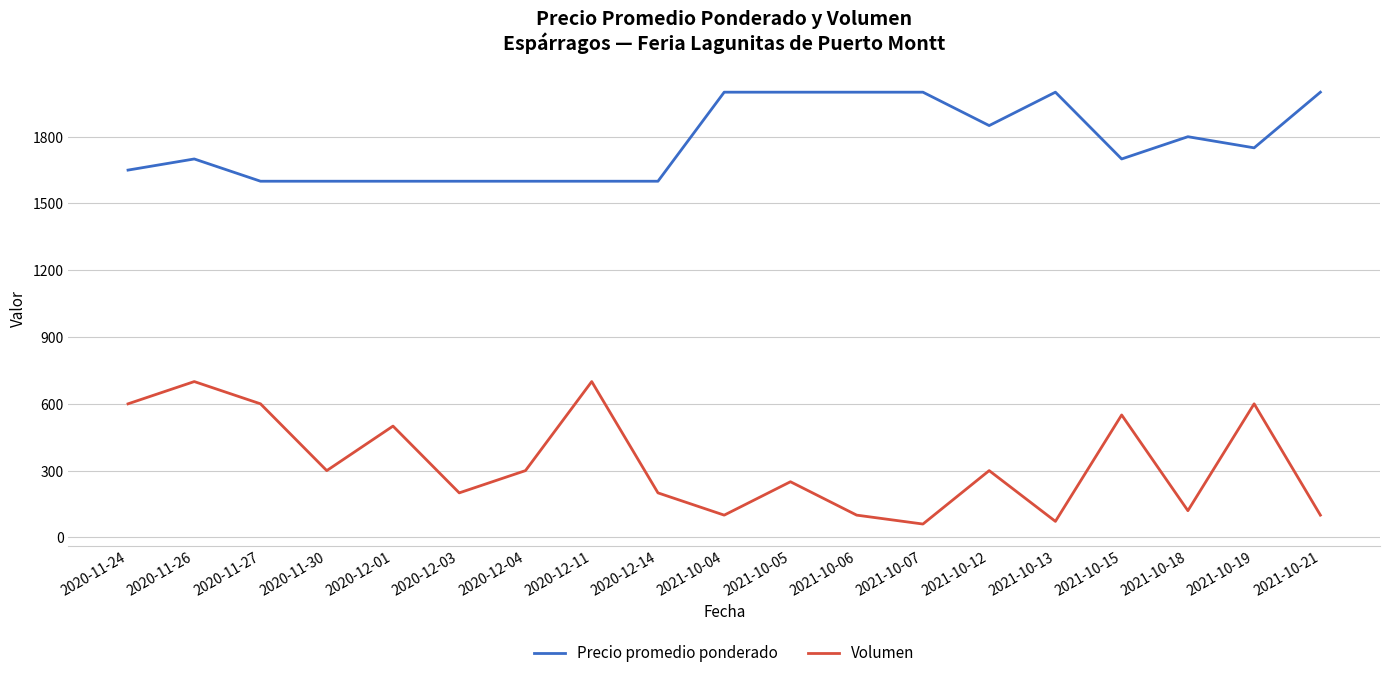

Reading left to right, transcribe all the data shown in this chart.

Precio promedio ponderado: 1650	1700	1600	1600	1600	1600	1600	1600	1600	2000	2000	2000	2000	1850	2000	1700	1800	1750	2000
Volumen: 600	700	600	300	500	200	300	700	200	100	250	100	60	300	72	550	120	600	100